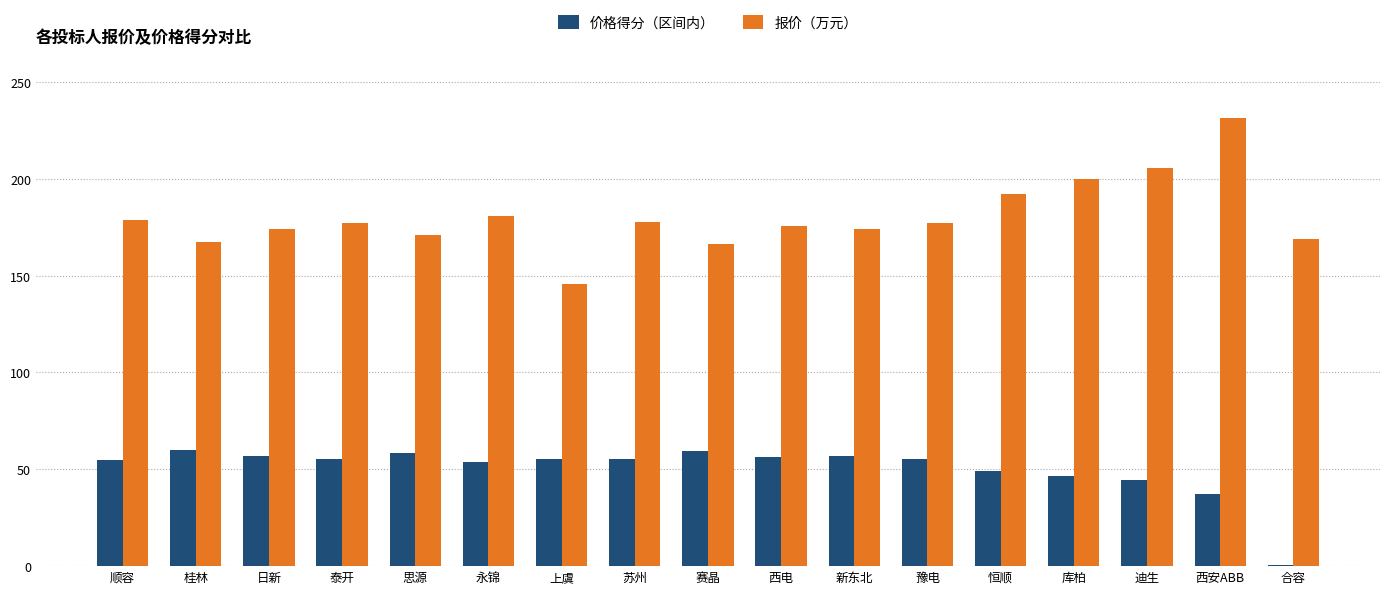

Between 库柏 and 西安ABB, which series saw the biggest shift?

报价（万元）